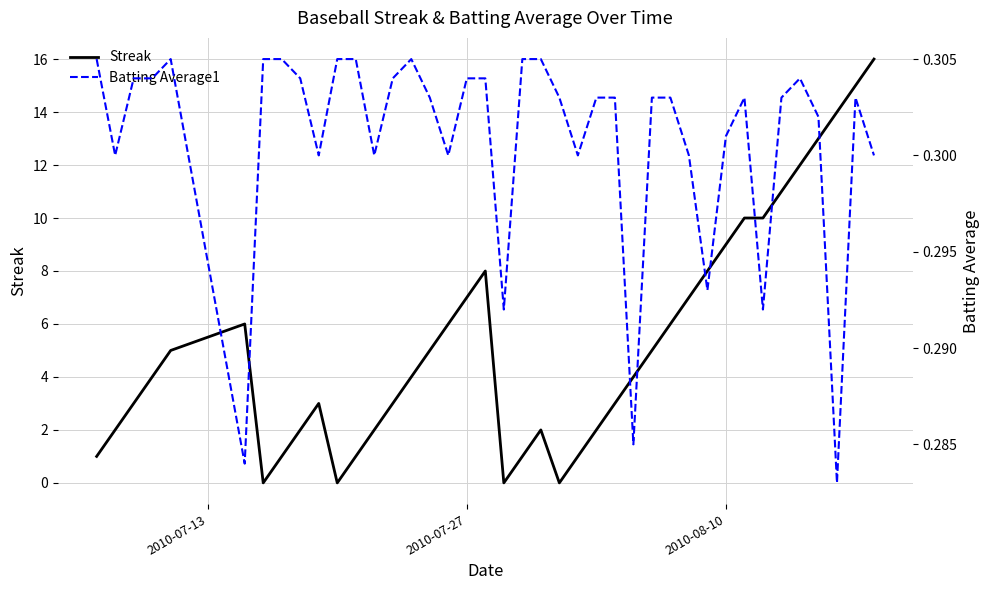

How many interior local peaks does the Streak series have?

4